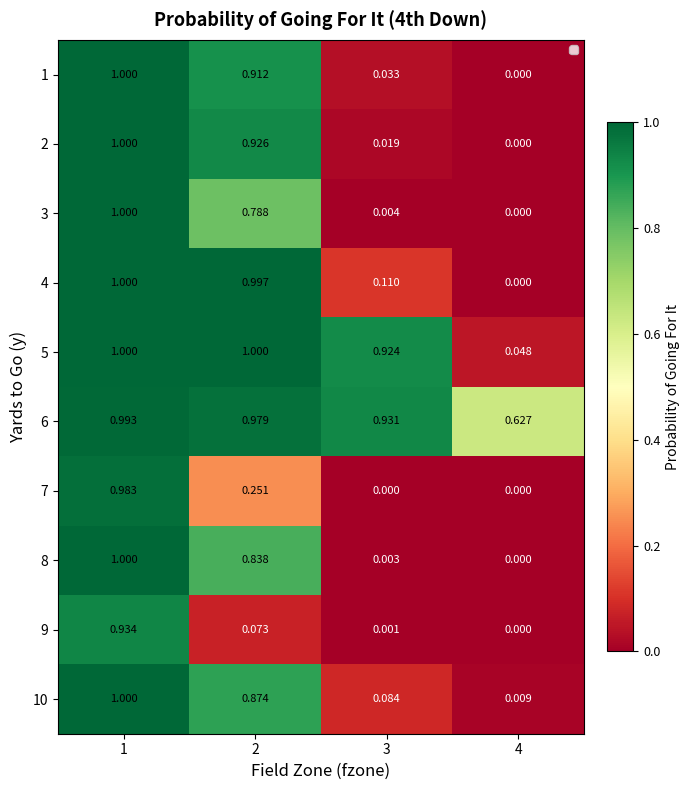

How many categories are shown in the chart?

4